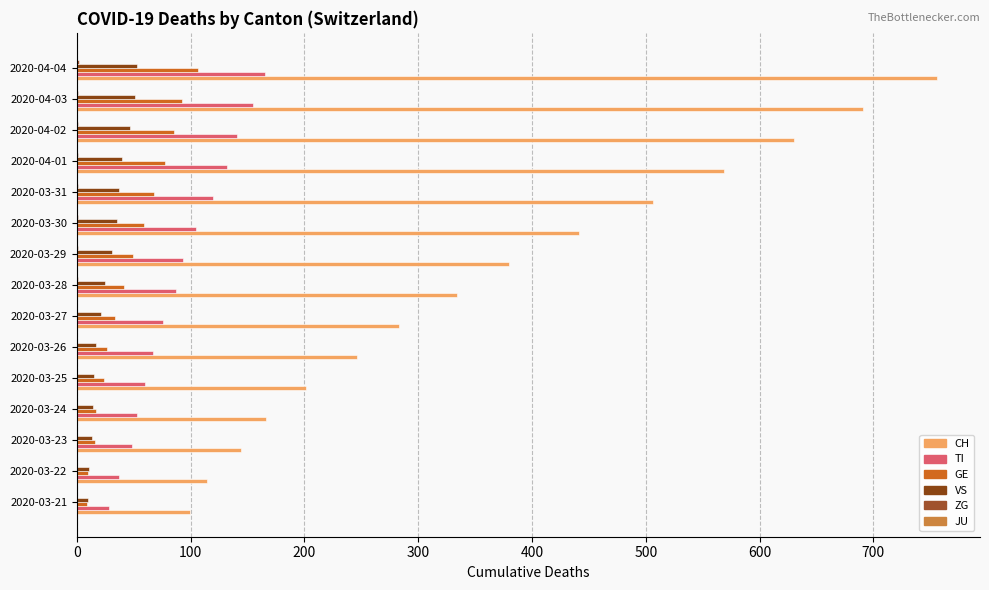

How many categories are shown in the chart?

15